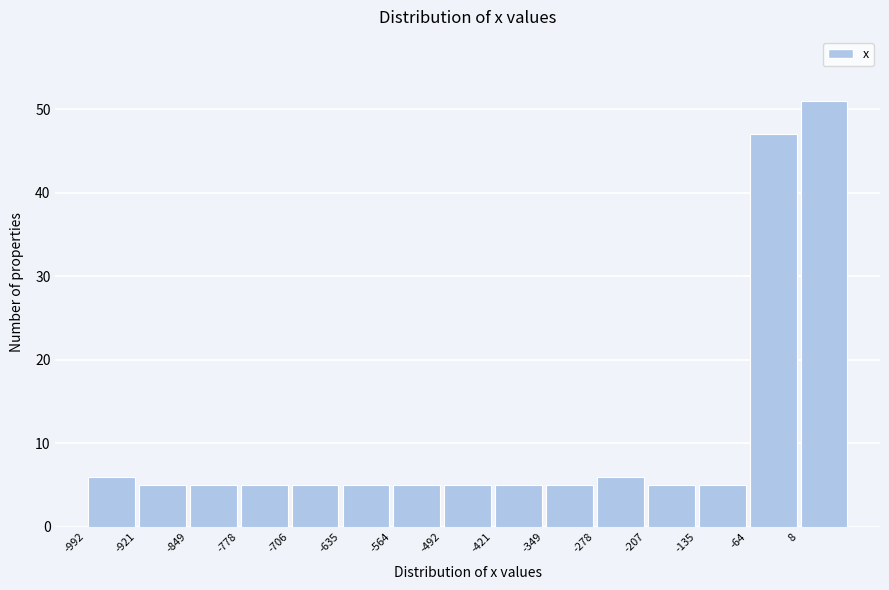

Which range on the x-axis has the tallest bar?

10 to 80